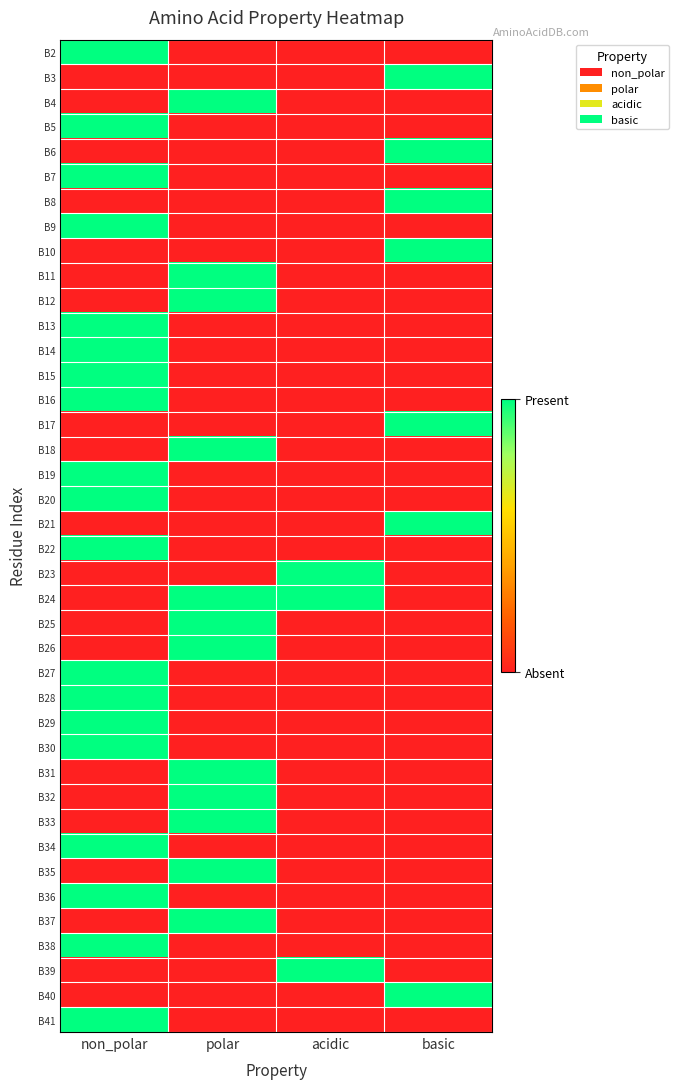

Rank the series by their maximum value, from lowest to highest.

B2, B3, B4, B5, B6, B7, B8, B9, B10, B11, B12, B13, B14, B15, B16, B17, B18, B19, B20, B21, B22, B23, B24, B25, B26, B27, B28, B29, B30, B31, B32, B33, B34, B35, B36, B37, B38, B39, B40, B41